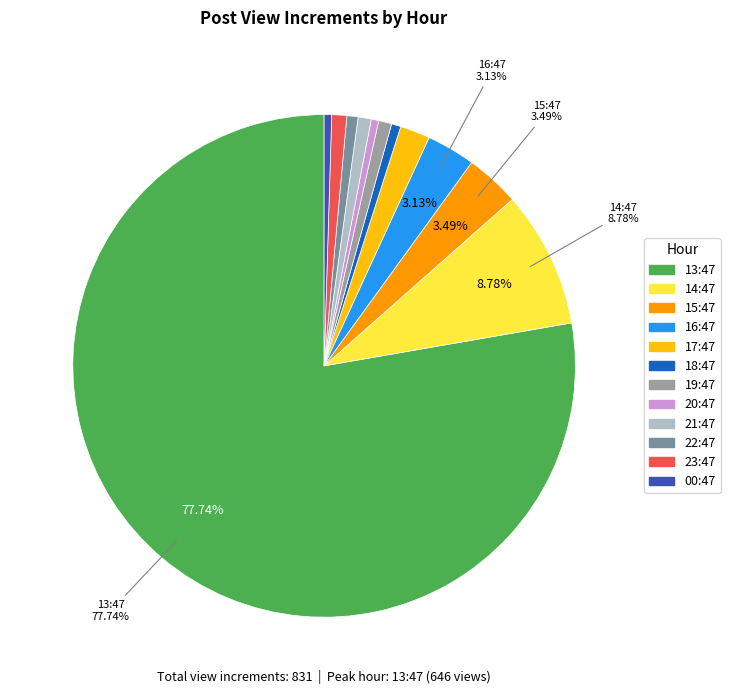

What is the ratio of the value at 21:47 to the value at 22:47?

1.2